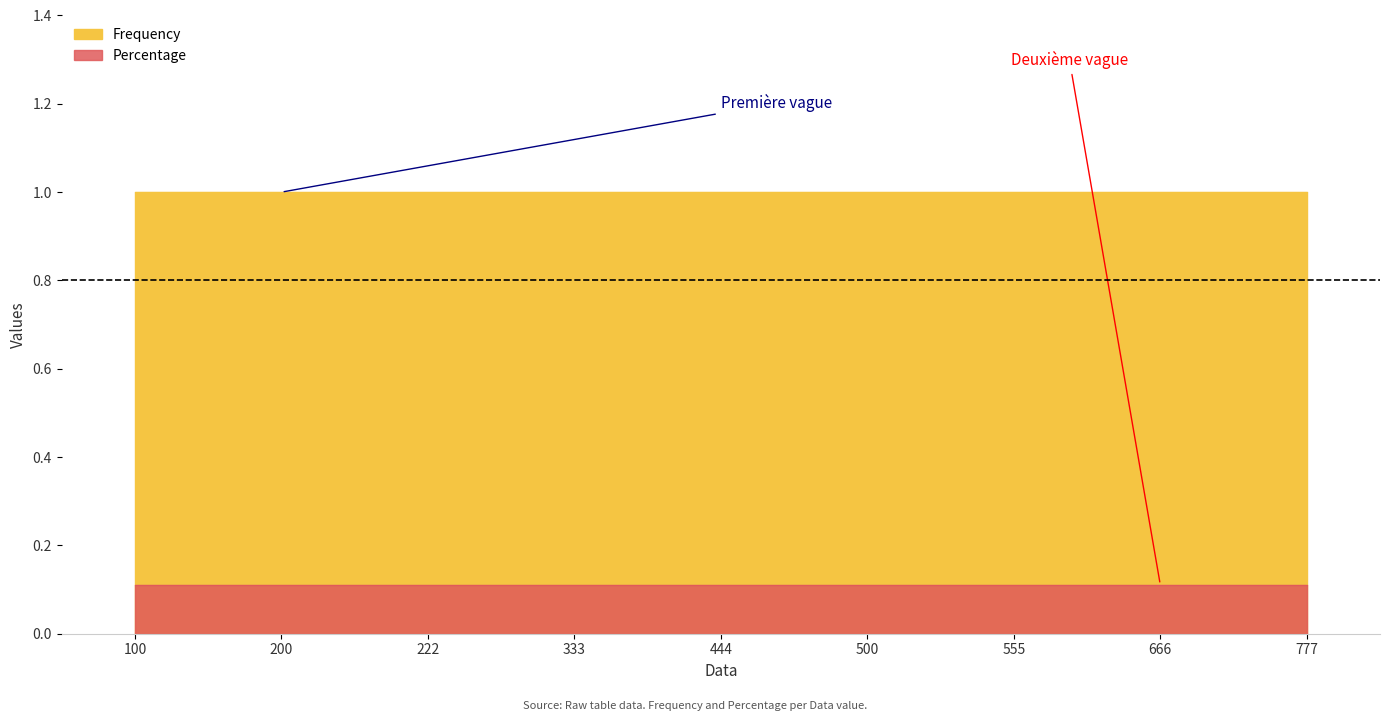

The value of Frequency at 222 is 0.6. True or false?

False